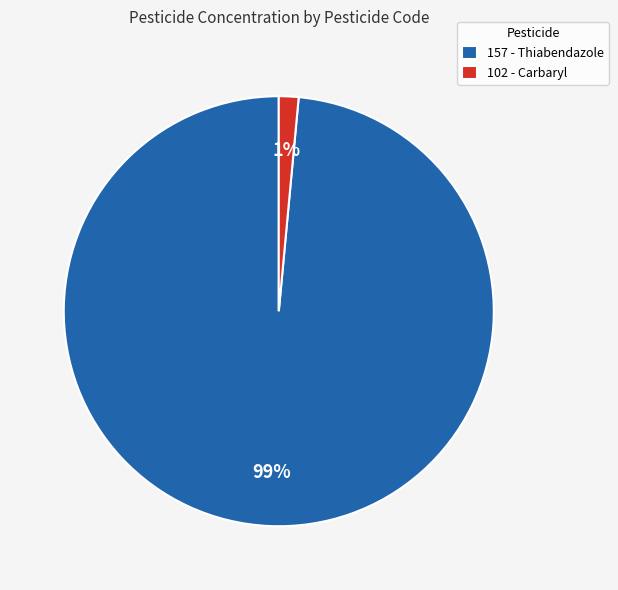

Which category accounts for the majority?

157 - Thiabendazole